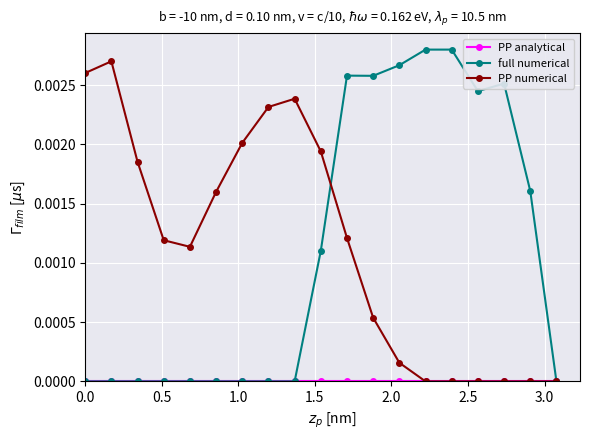

True or false: PP numerical has more than 0 interior local peaks.

True